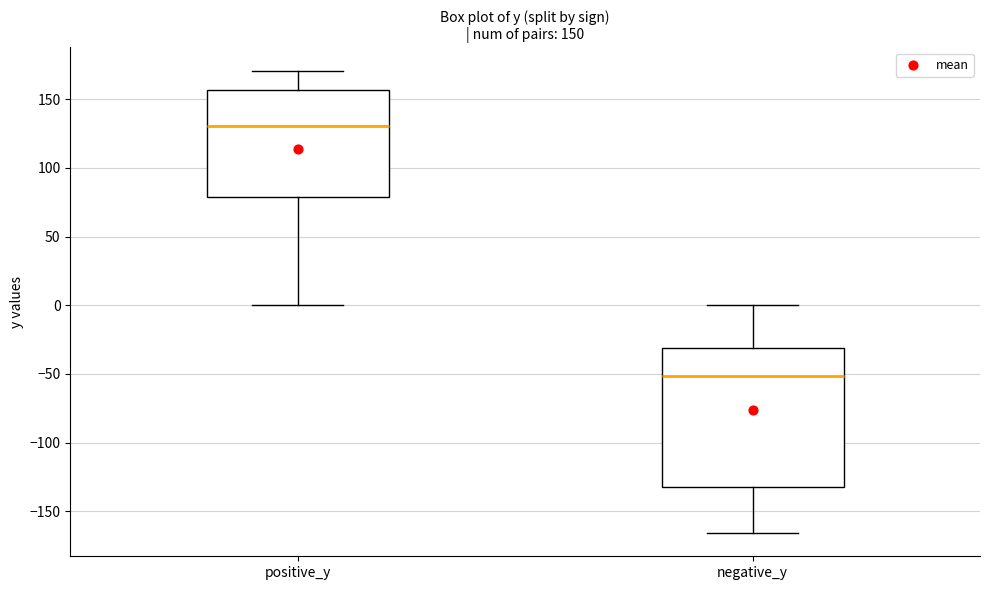

Which box's median line is the lowest?

negative_y